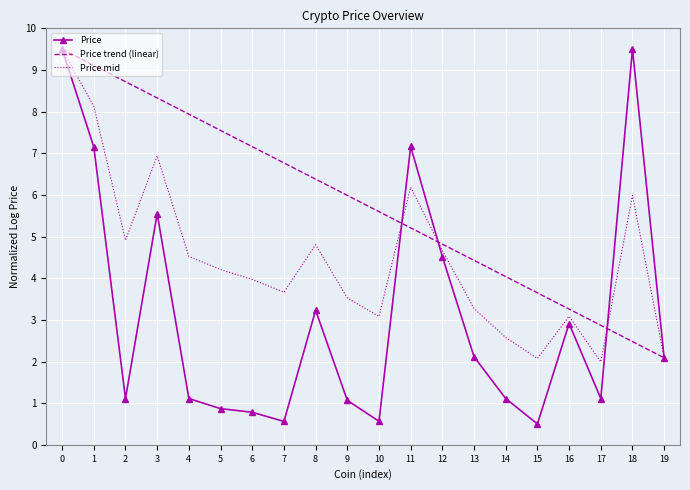

What is the sum of all Price mid values?

89.2